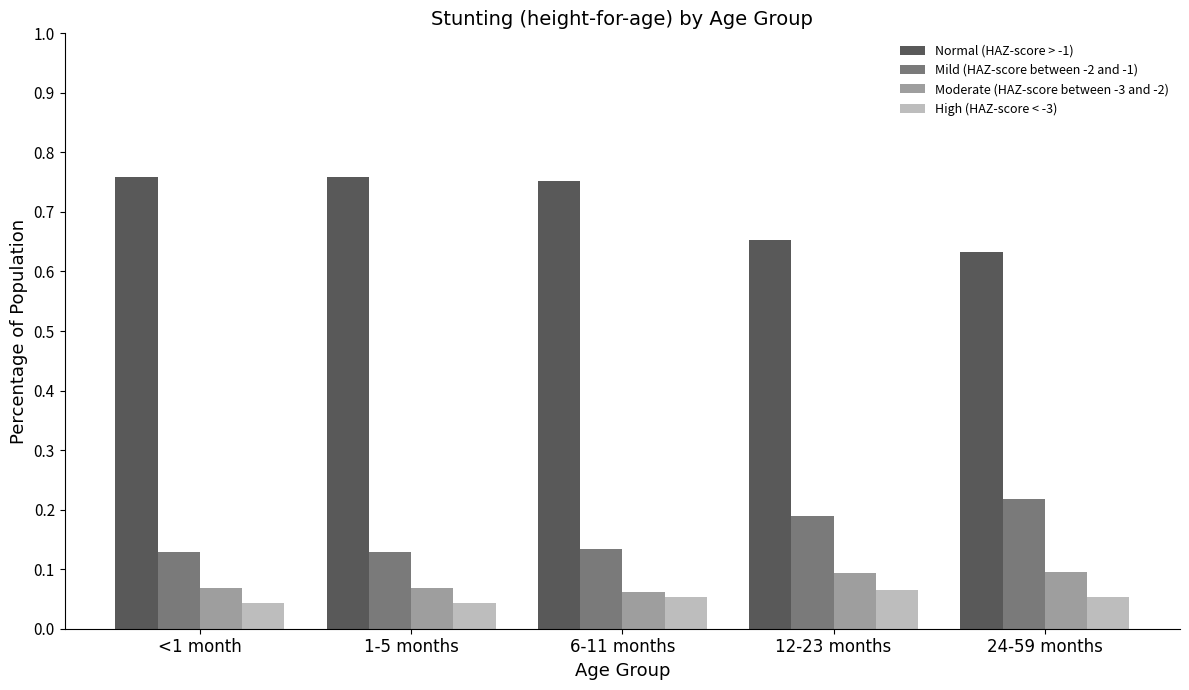

True or false: Moderate (HAZ-score between -3 and -2) has a value of 0.1 at 1-5 months.

True